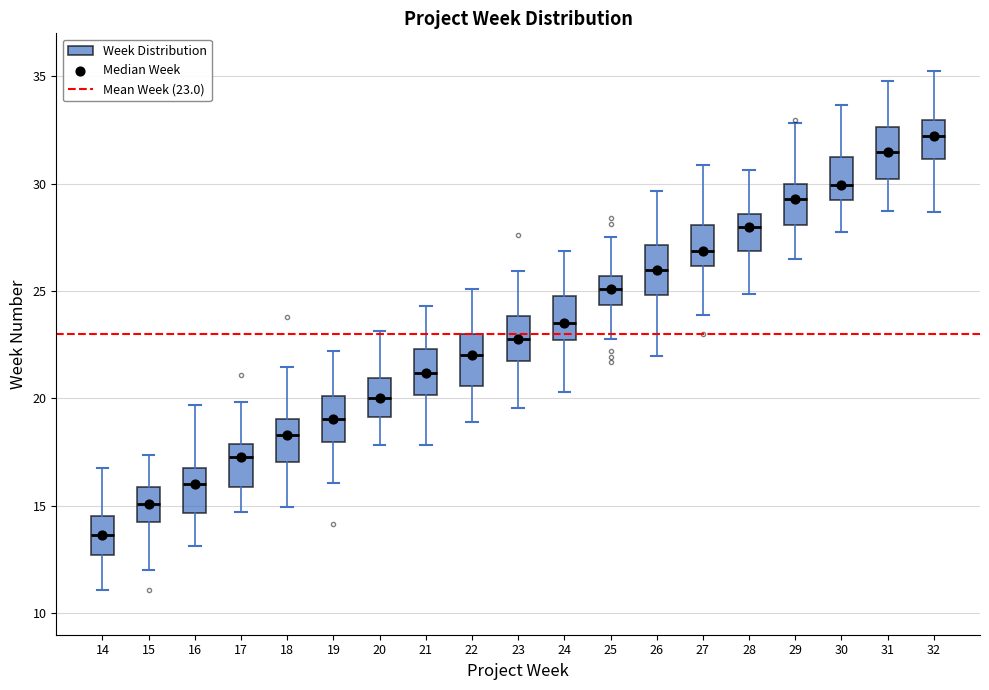

Which box's median line is the lowest?

14